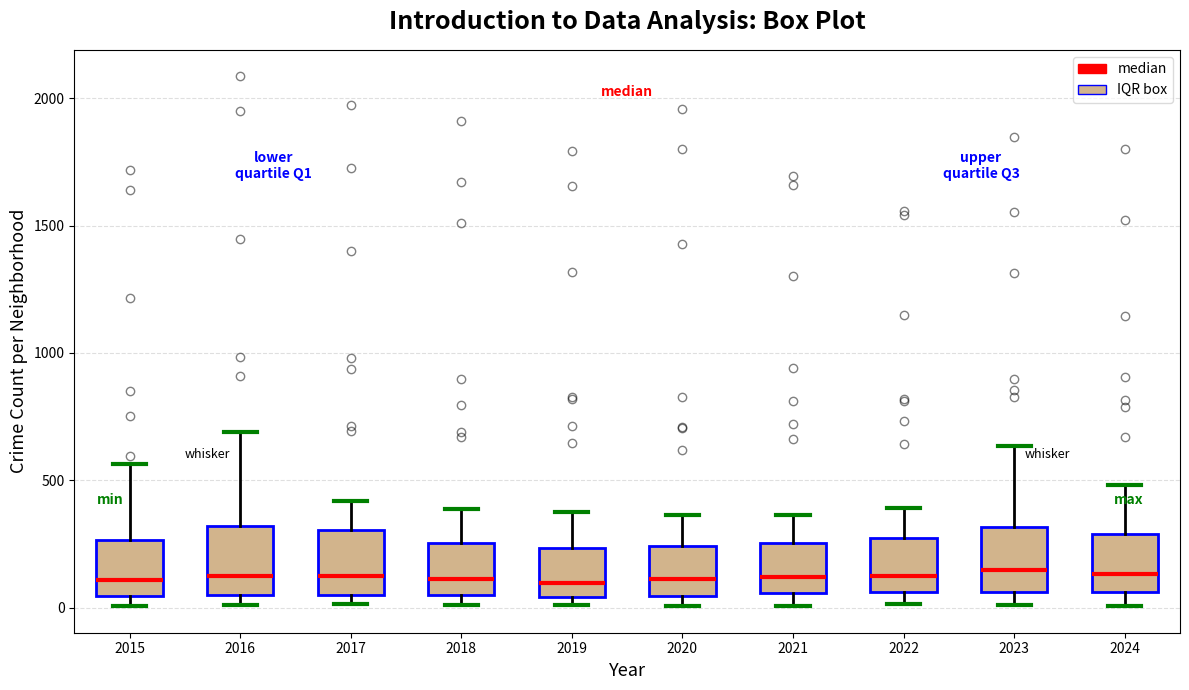

Where is the upper edge of the box at x = 2016 on the y-axis? The values are not printed on the chart, so give them approximately, as read against the axis.

300